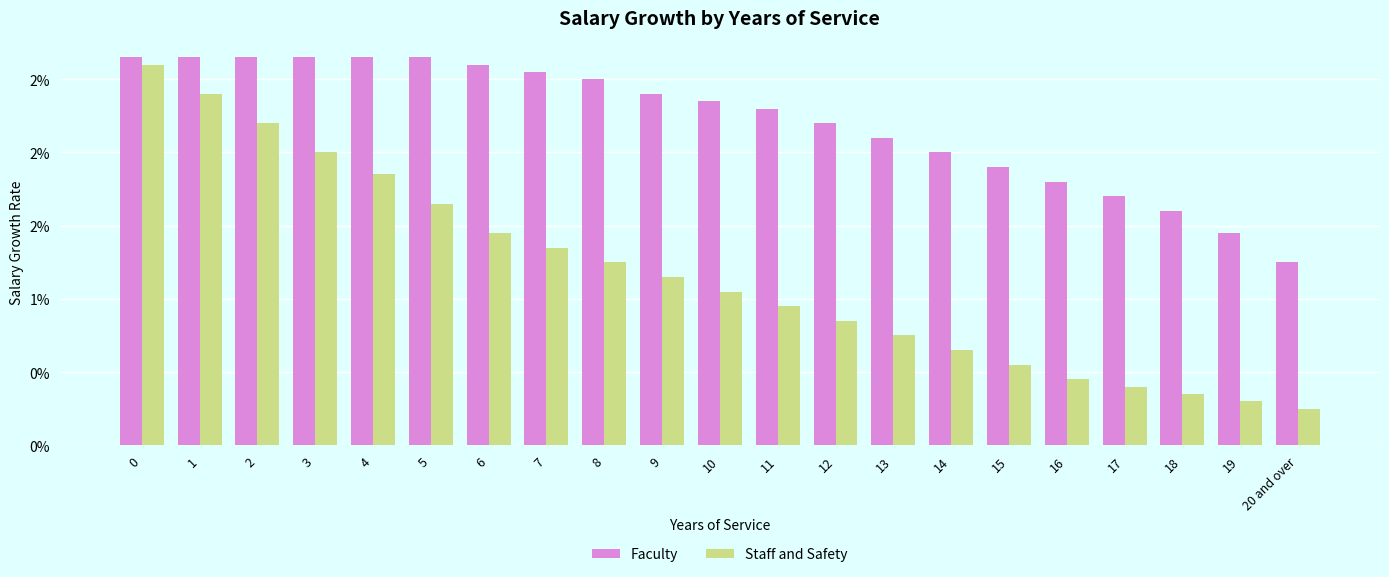

Is it true that Staff and Safety equals 0.0 at 9?

False